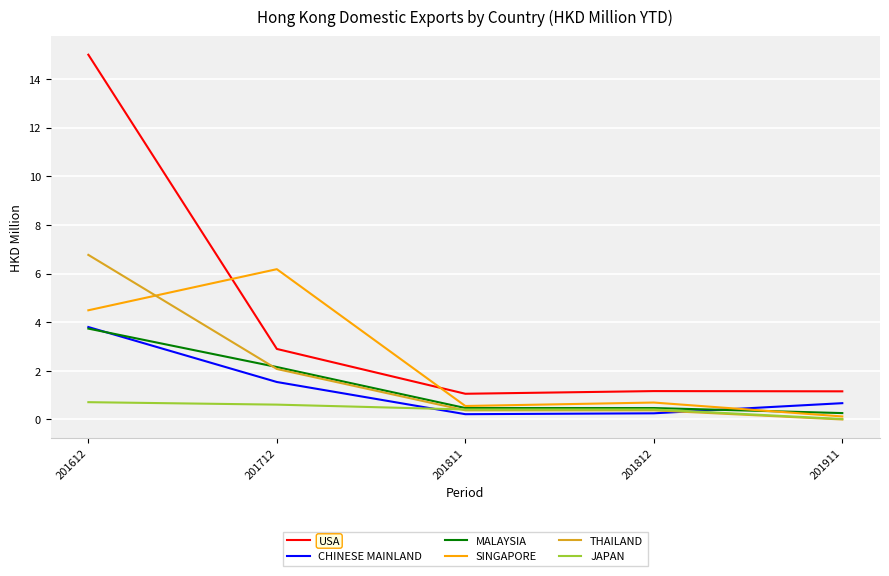

How many lines are shown in the chart?

6